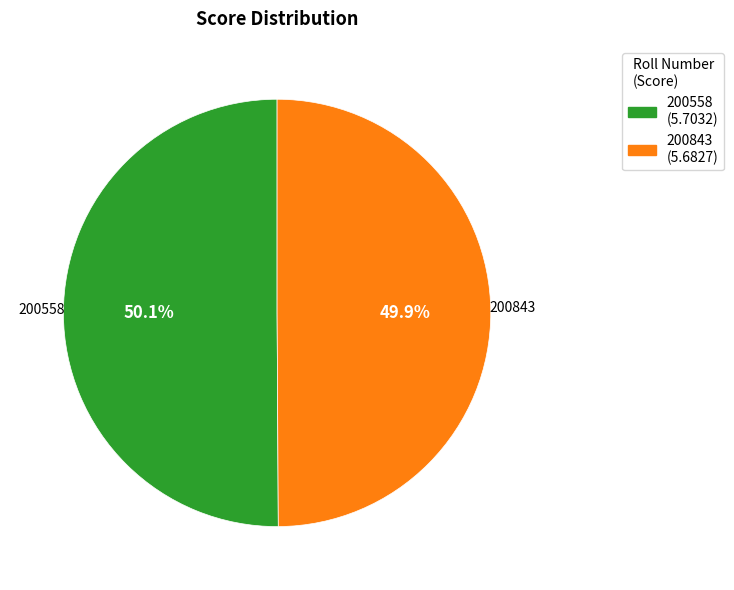

Is there any slice that represents more than half of the pie?

Yes